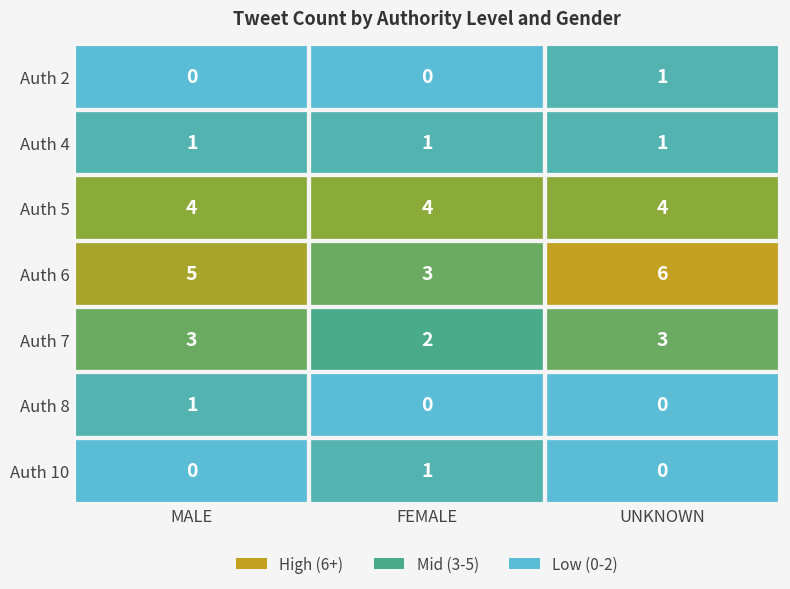

What is the difference between the maximum and minimum values in the Auth 6 series?

3